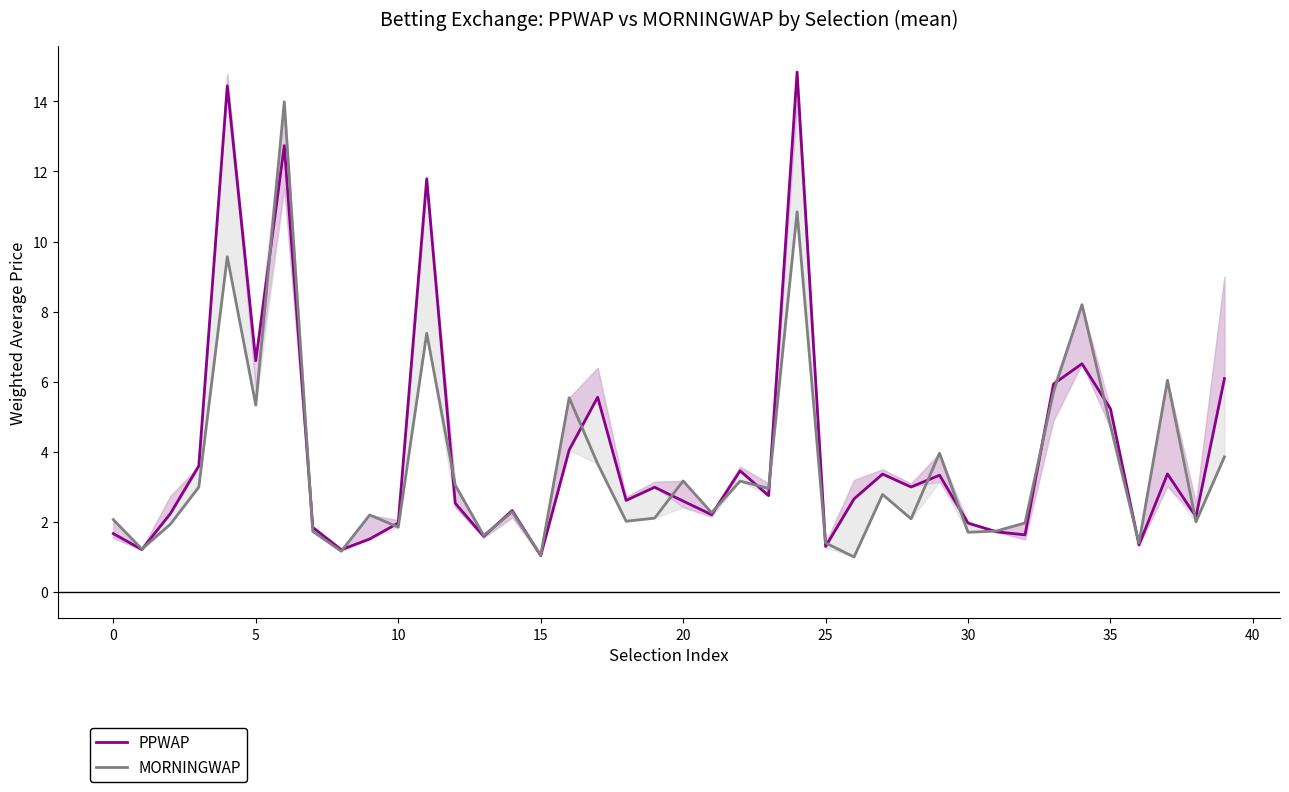

Which series ends up on top after the final intersection of PPWAP and MORNINGWAP?

PPWAP